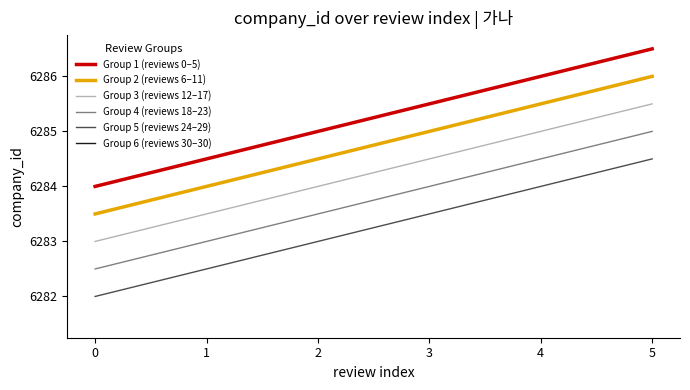

At how many categories does at least one series exceed 6282?

6